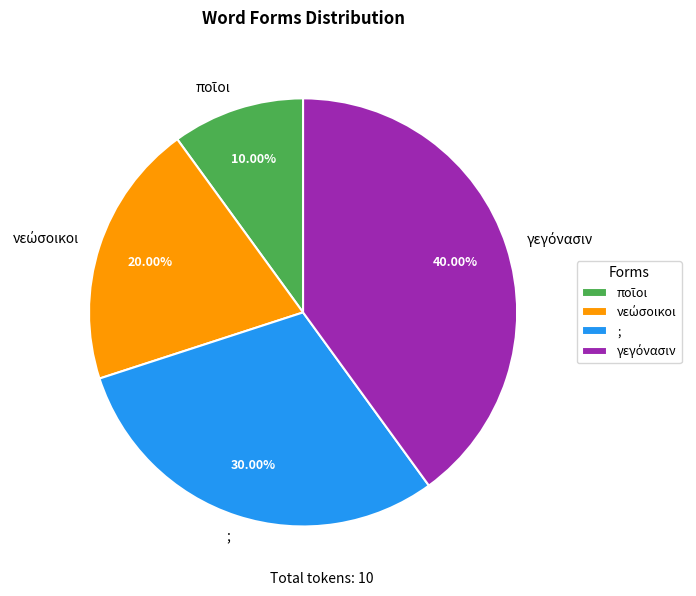

Is ; the majority of the pie?

No